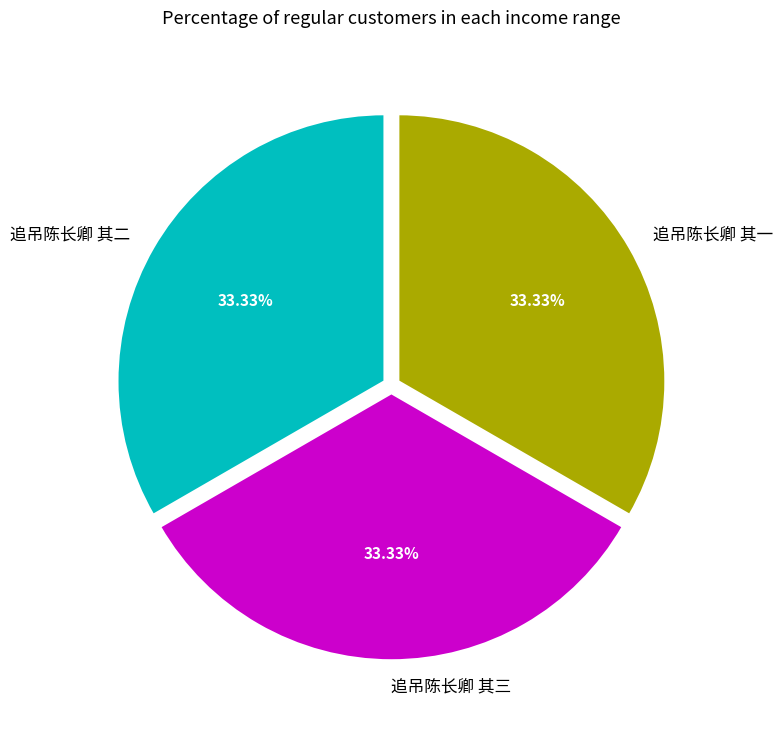

Does any single category account for the majority?

No